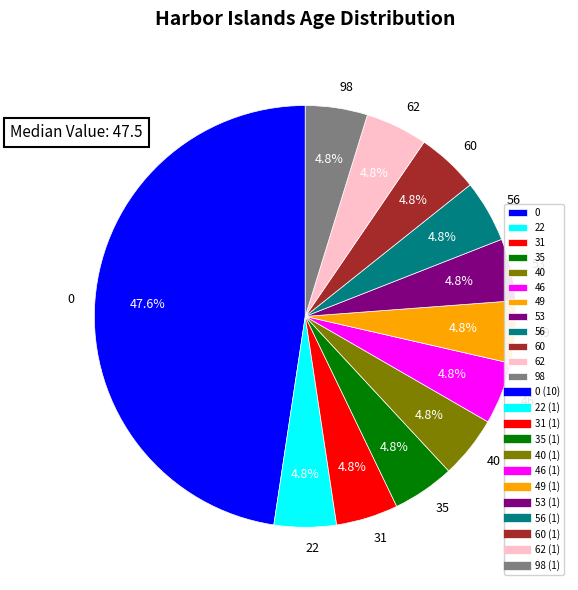

Is there a majority slice in this chart?

No